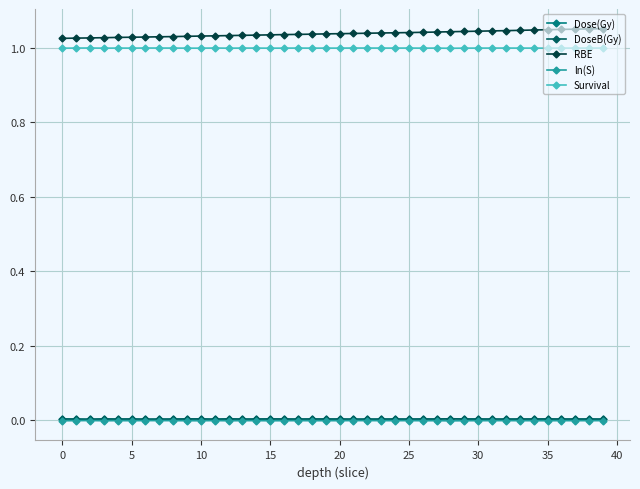

True or false: DoseB(Gy) and Dose(Gy) cross at least once.

False